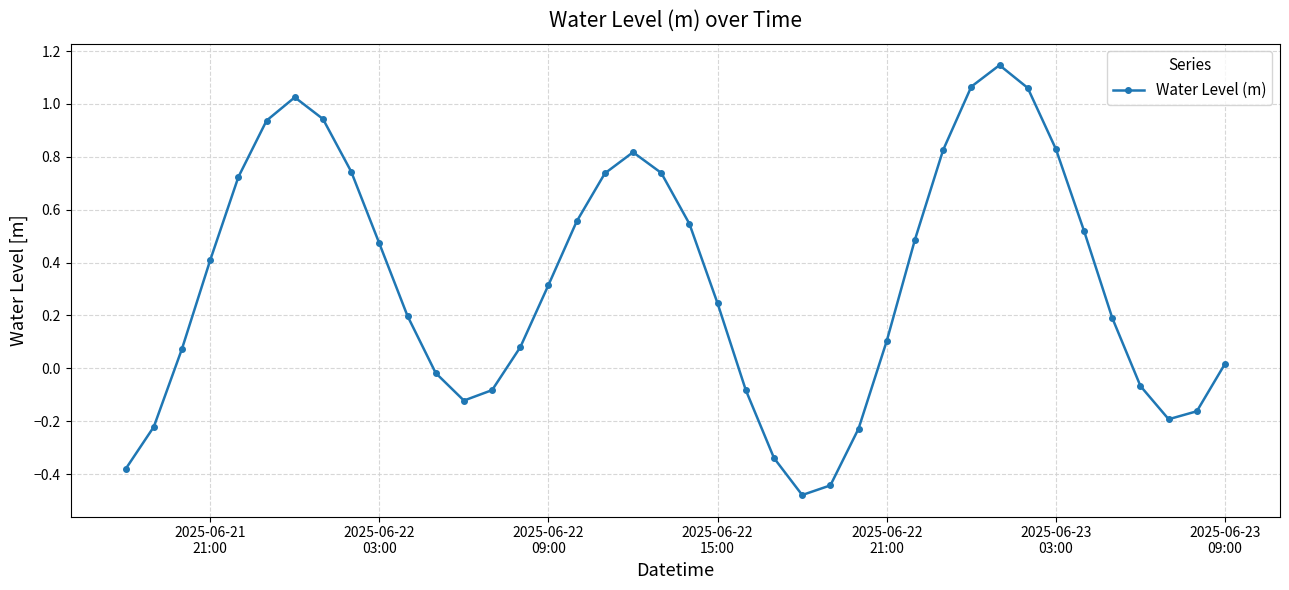

How many categories are shown in the chart?

40